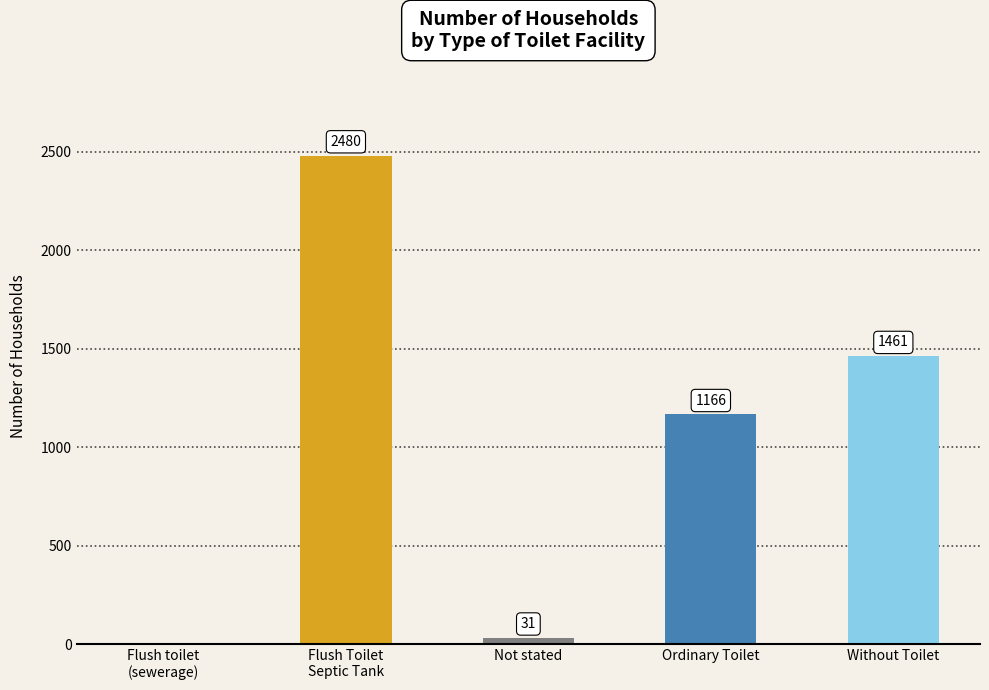

Approximately how many times larger is the value at Ordinary Toilet compared to Without Toilet?

0.8